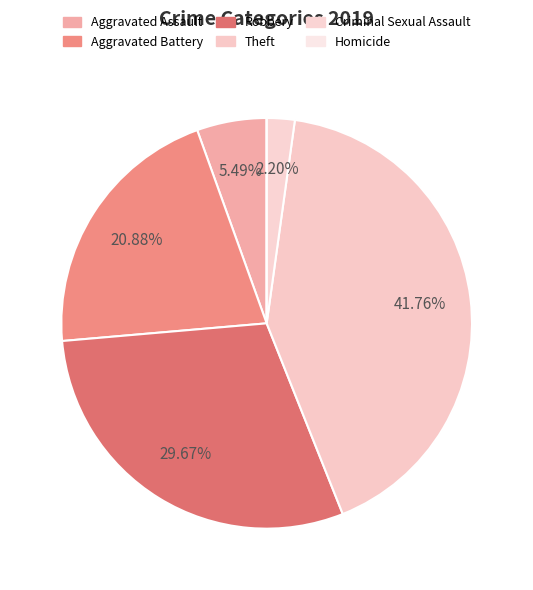

Is Robbery the majority of the pie?

No